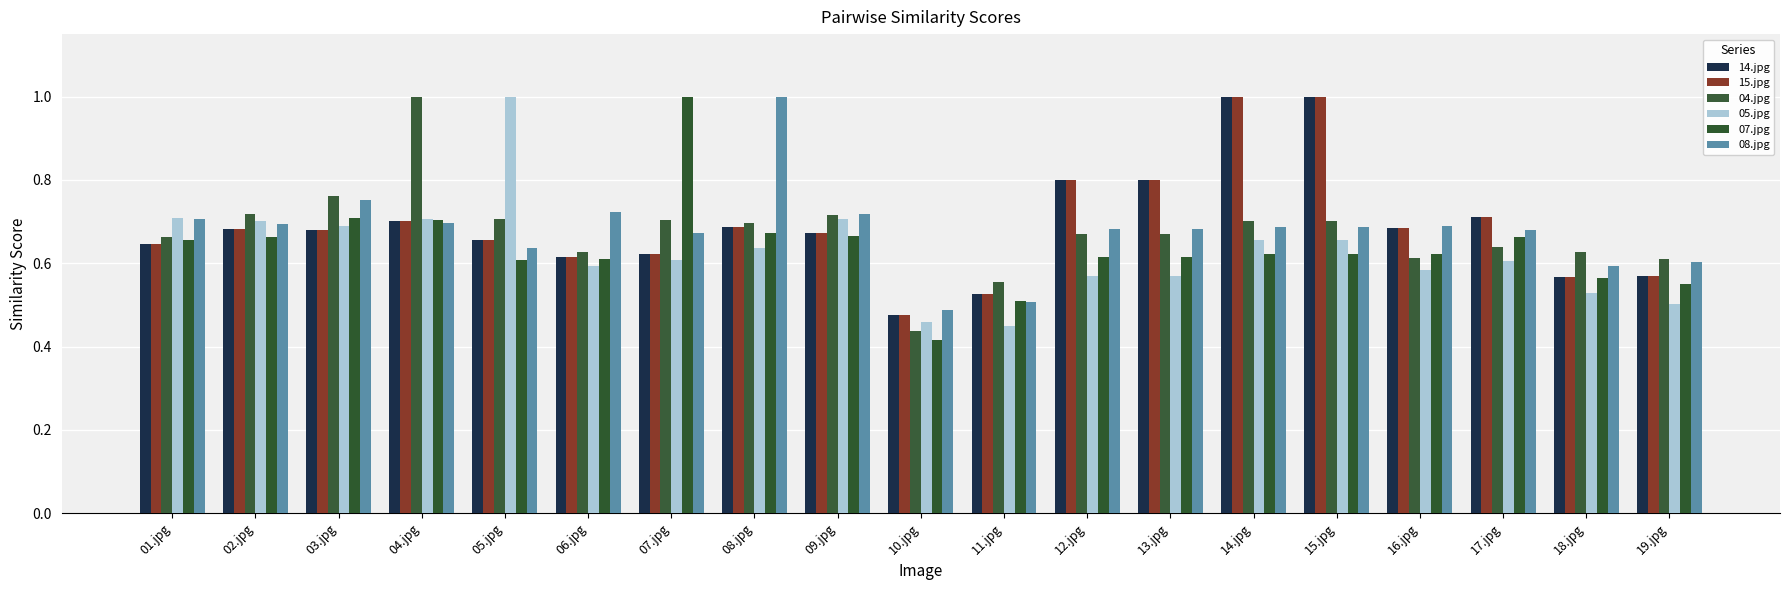

At which label is 15.jpg closest to 0?

10.jpg